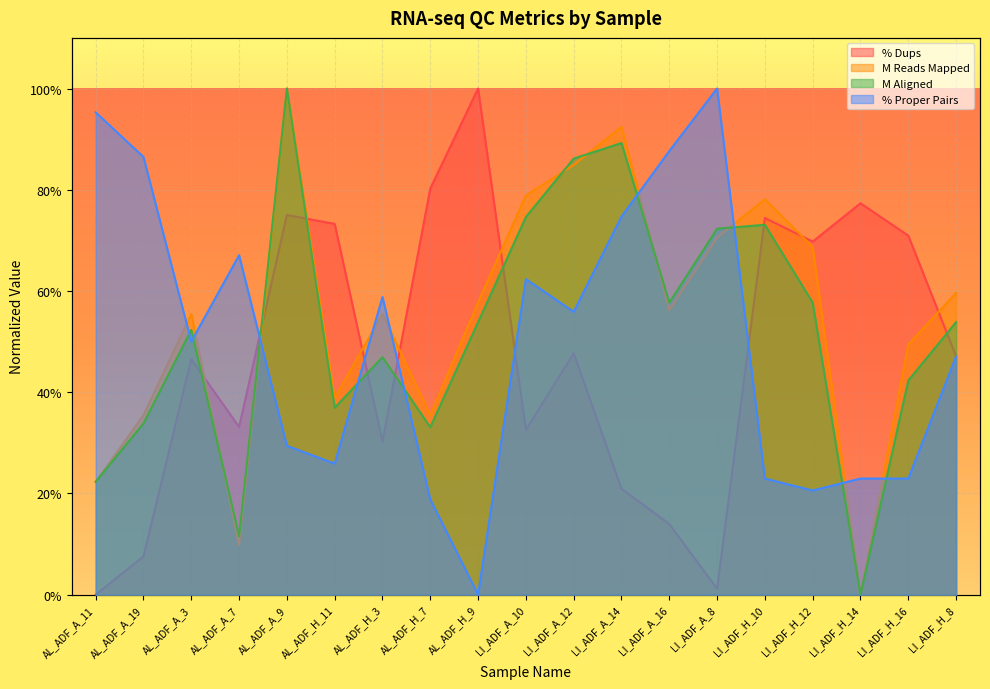

At which category does % Proper Pairs reach its first local peak?

AL_ADF_A_7